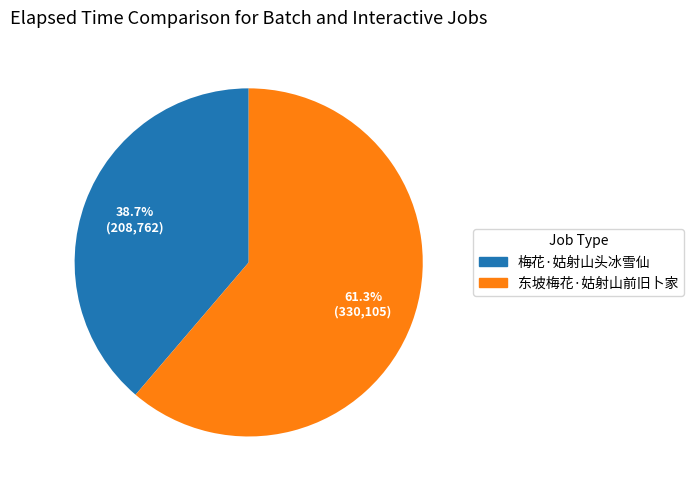

True or false: 梅花·姑射山头冰雪仙 accounts for 39% of the total.

True